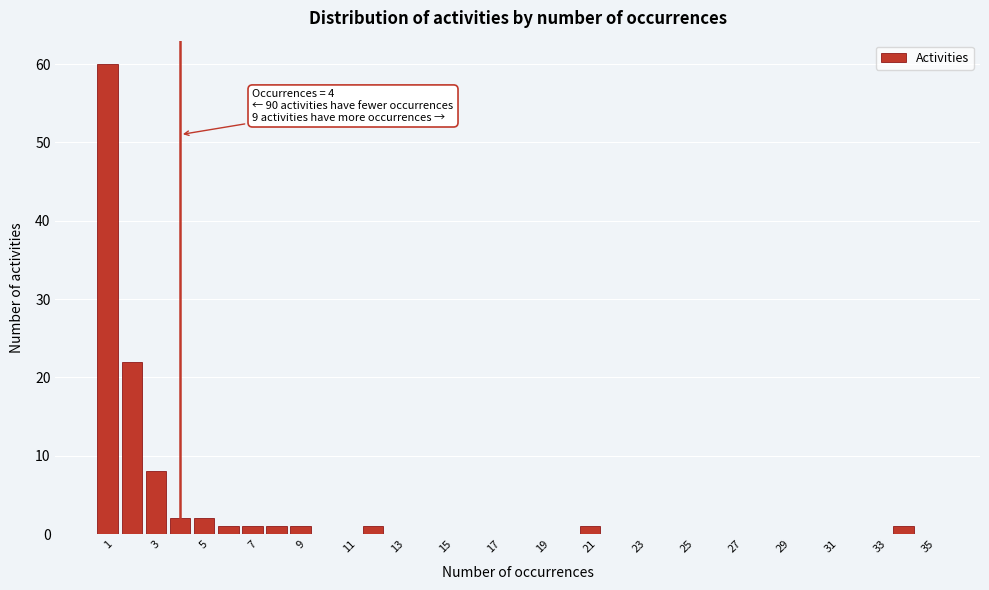

Over which range of the x-axis is the bar tallest?

0.5 to 1.5